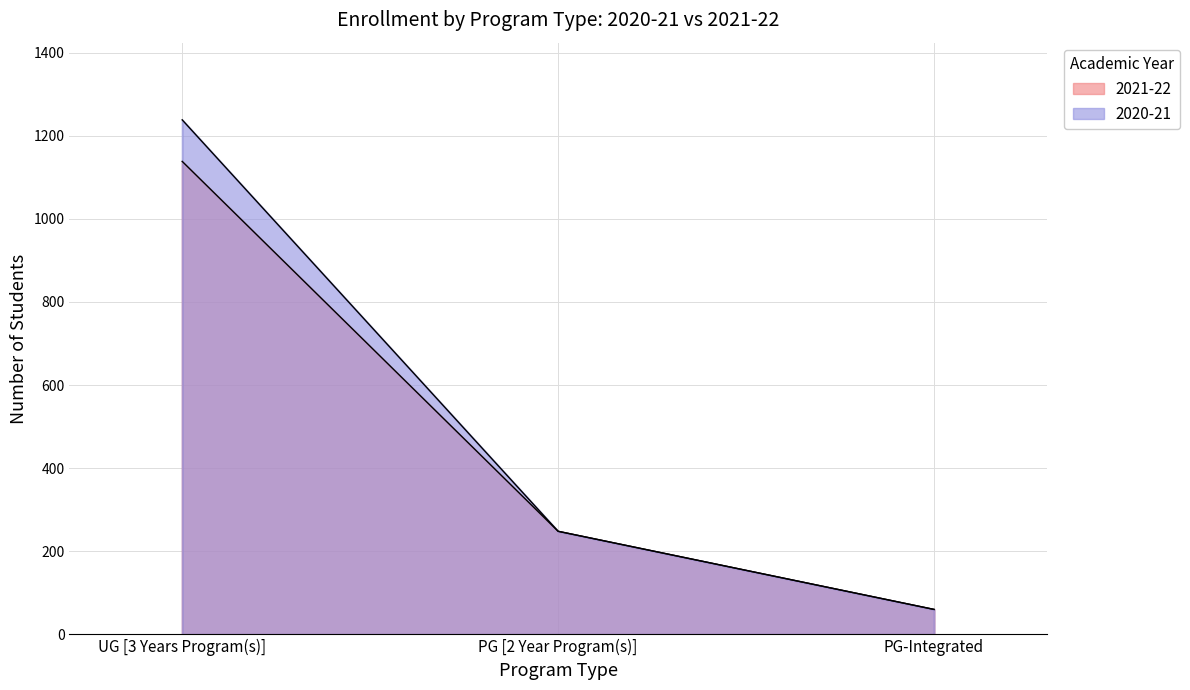

Which series has the widest spread of values?

2020-21